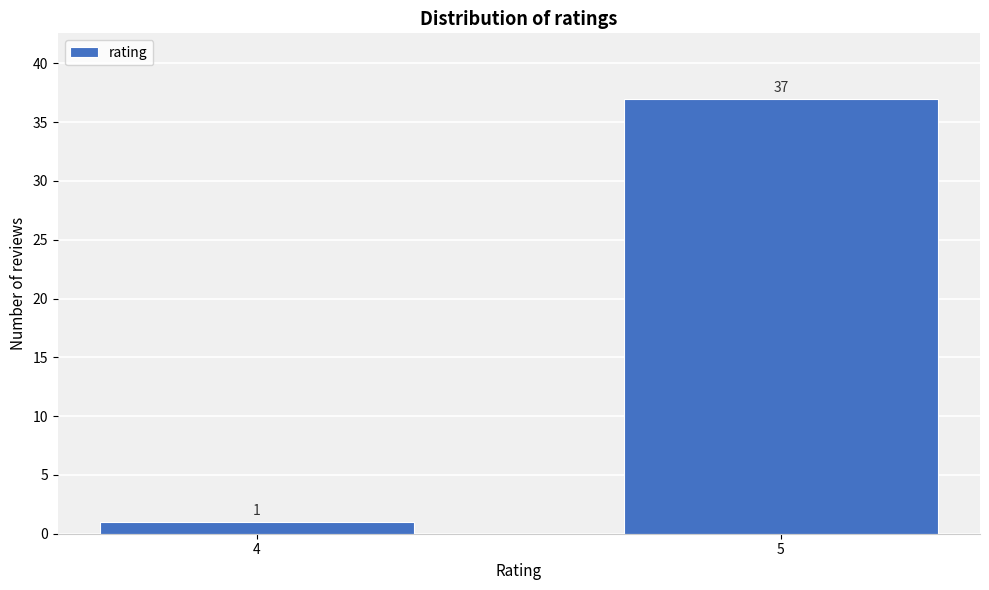

Reading right to left, extract all data points from this chart.

37	1